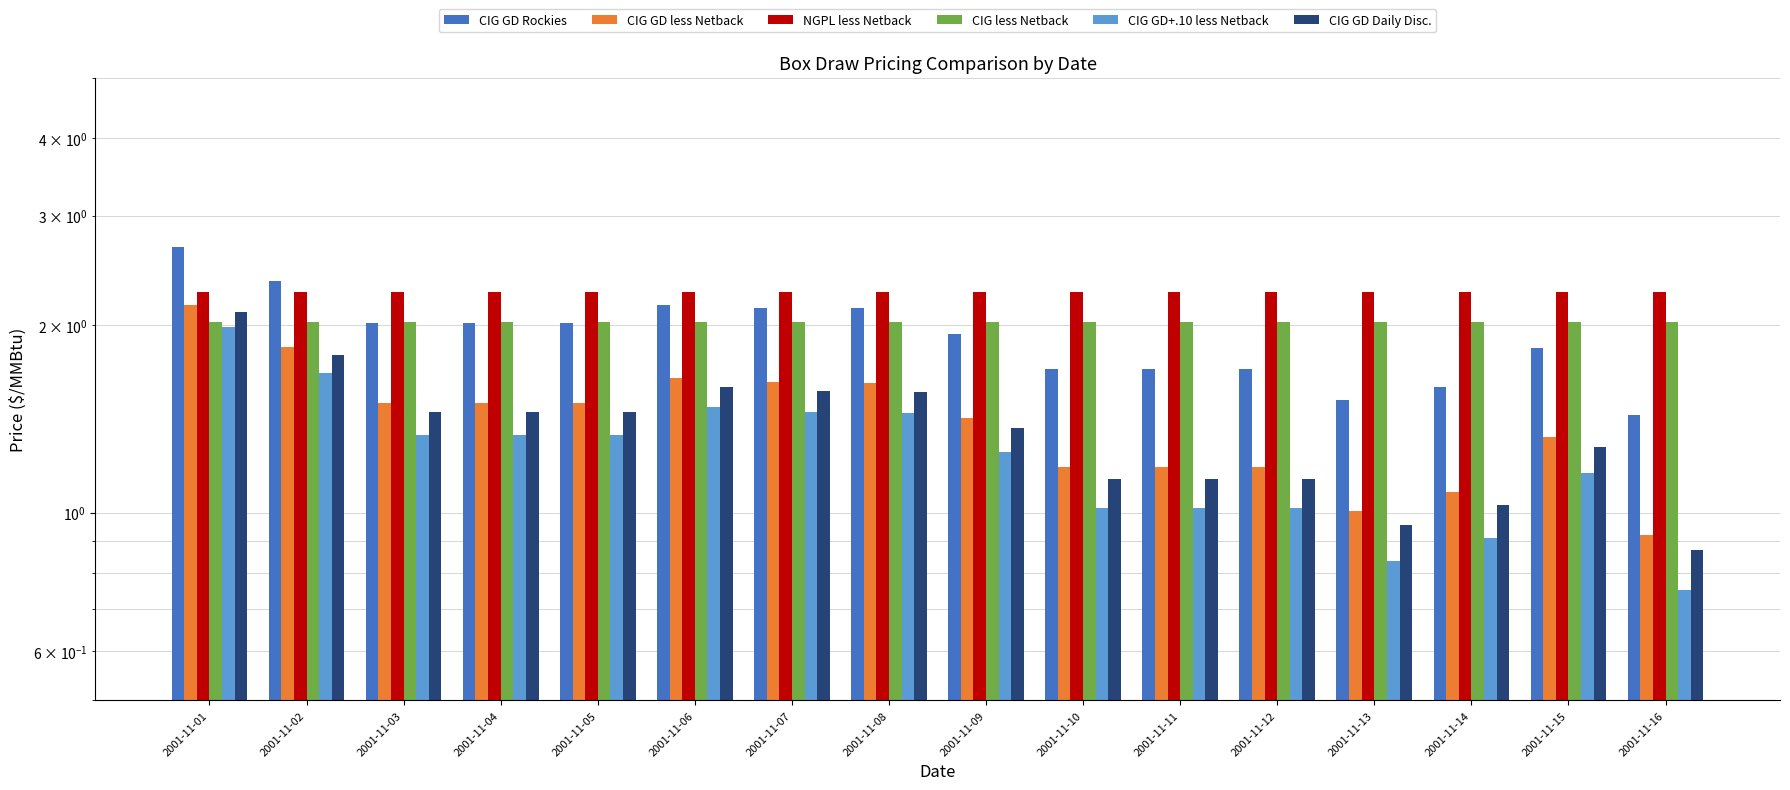

How many categories are shown in the chart?

16